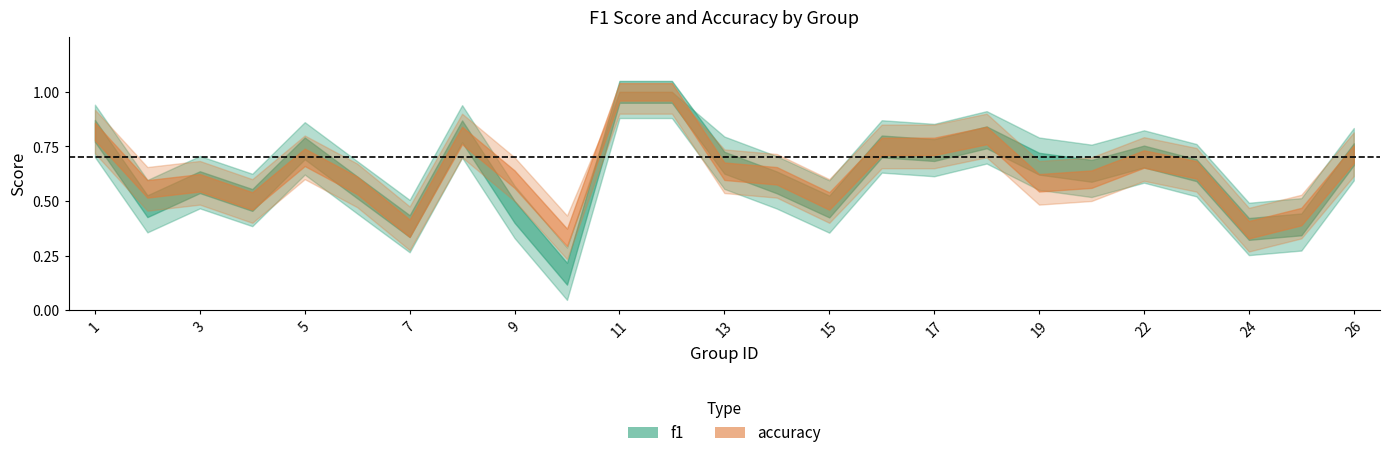

How many categories are shown in the chart?

25